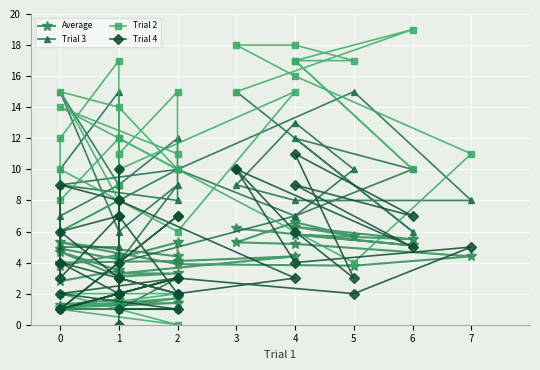

What is the value of the Trial 4 point at the 34th from the left?

6.0